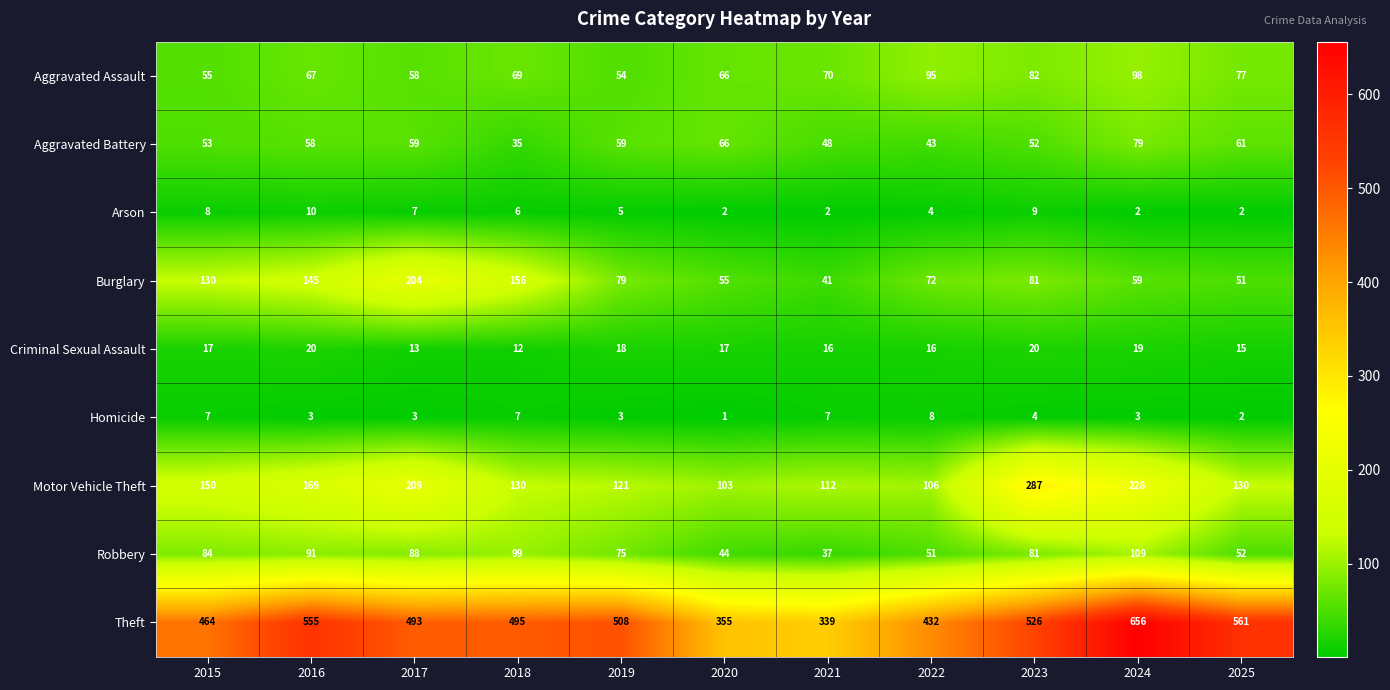

At which category is the sum across all series the highest?

2024